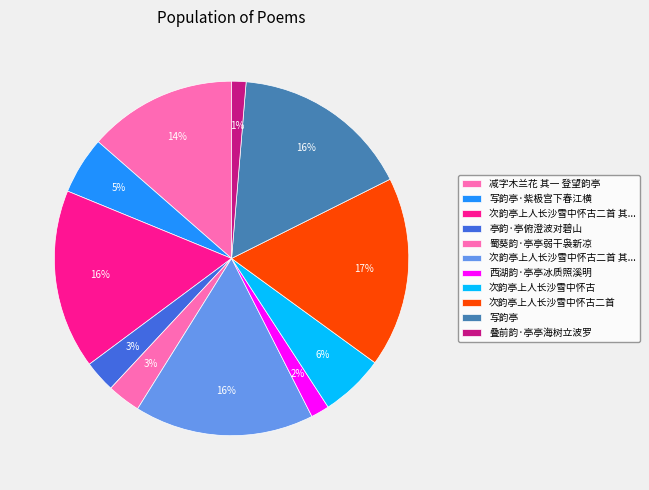

How many slices are in this pie chart?

11